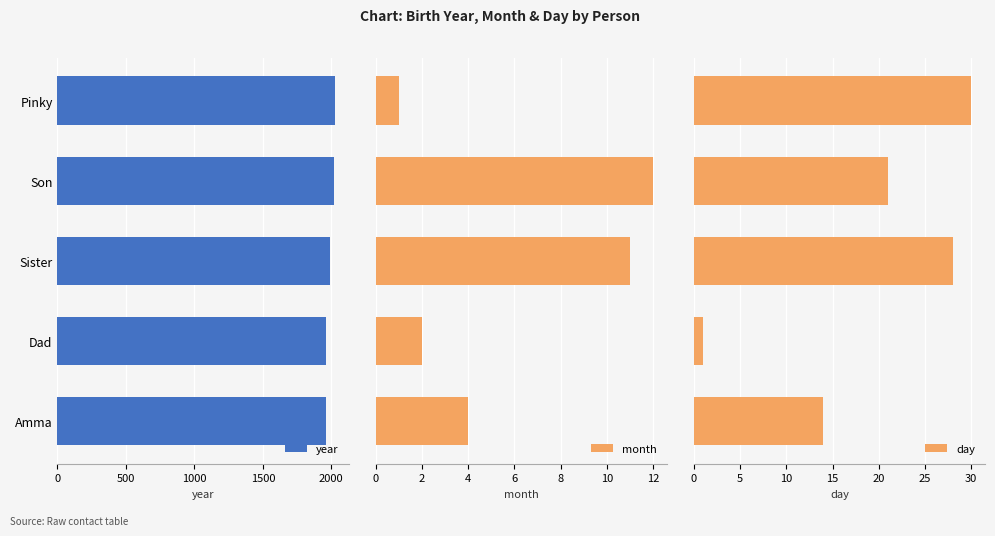

What is the value of the year bar at the 4th from the left?

2022